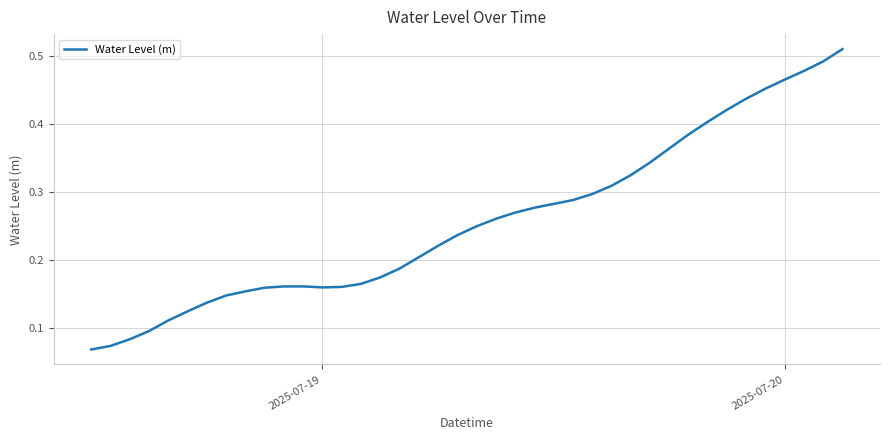

Does the chart display data point markers on the line(s)?

No